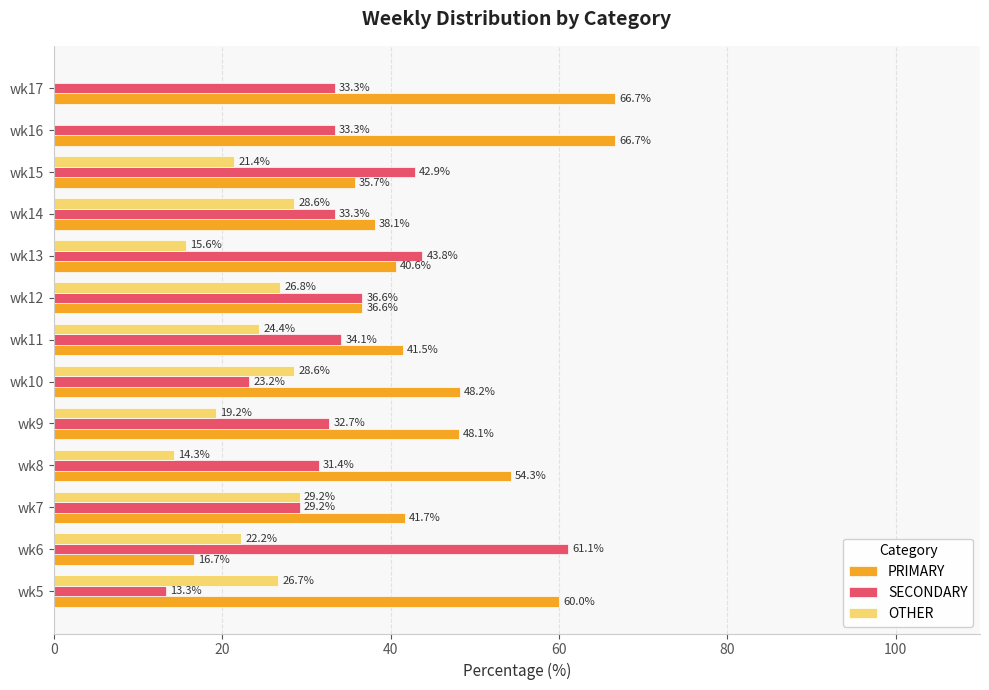

Between wk15 and wk16, which series saw the biggest shift?

PRIMARY